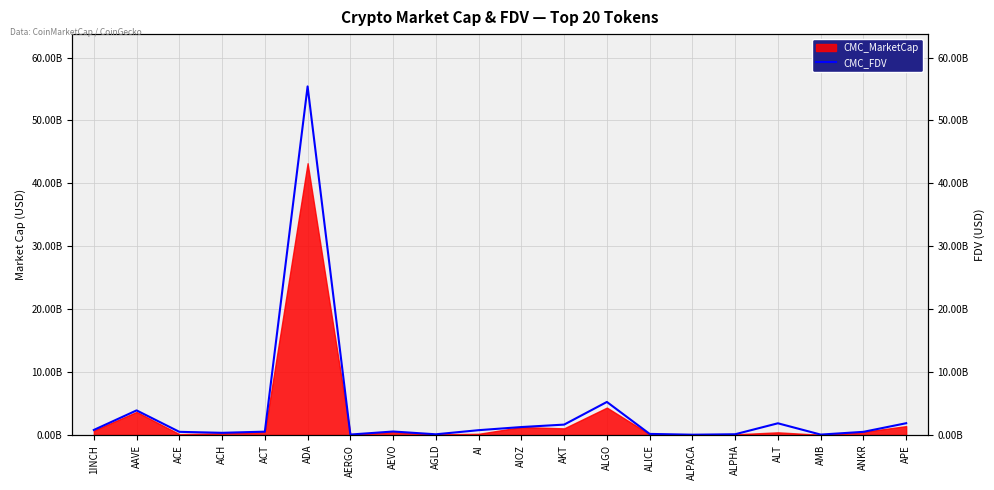

At which label is the value closest to 27731295292?

ALGO